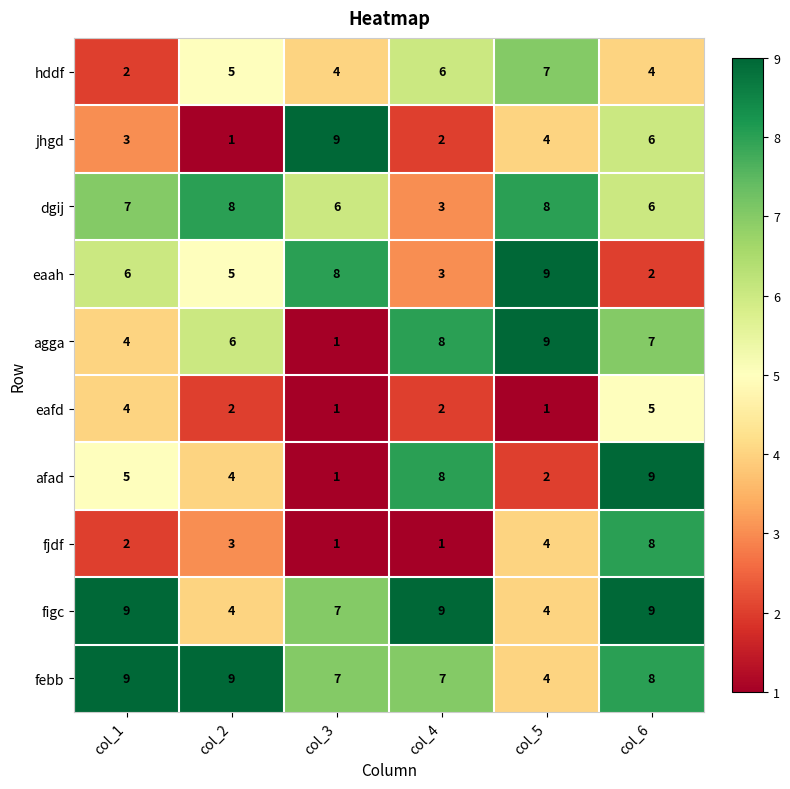

What is the maximum value shown in the chart?

9